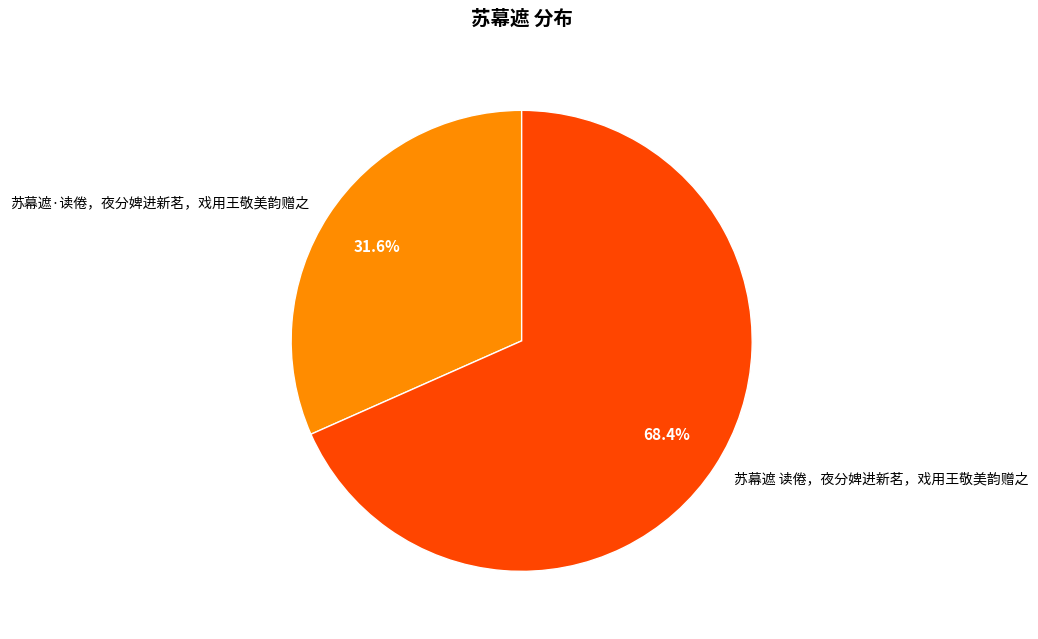

Count the number of slices in the pie.

2